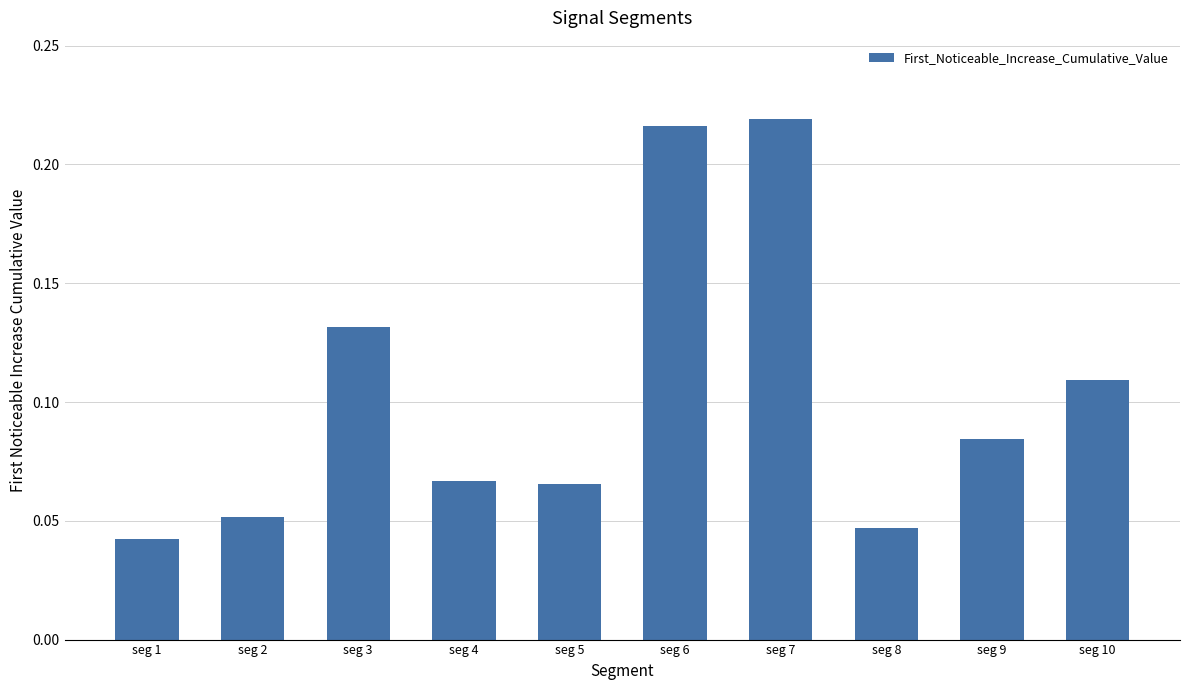

Between seg 3 and seg 7, which is larger?

seg 7